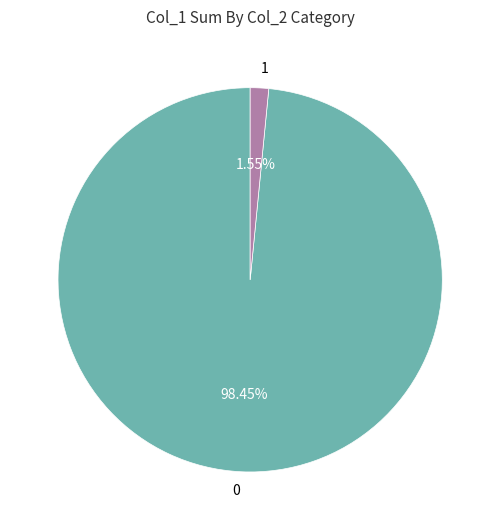

To the nearest percent, what percentage of the pie is 0?

98%